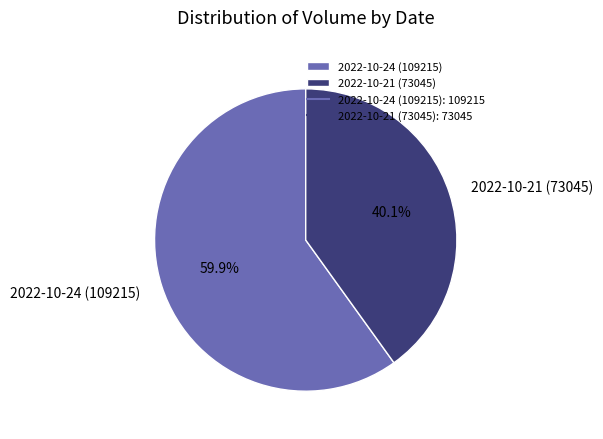

What is the majority slice?

2022-10-24 (109215)